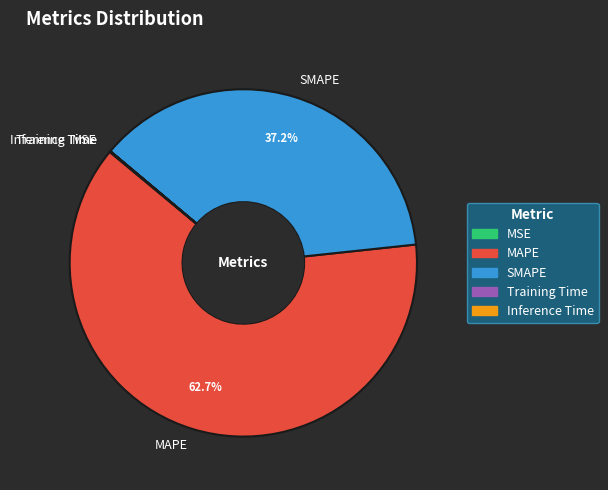

Is there any slice that represents more than half of the pie?

Yes